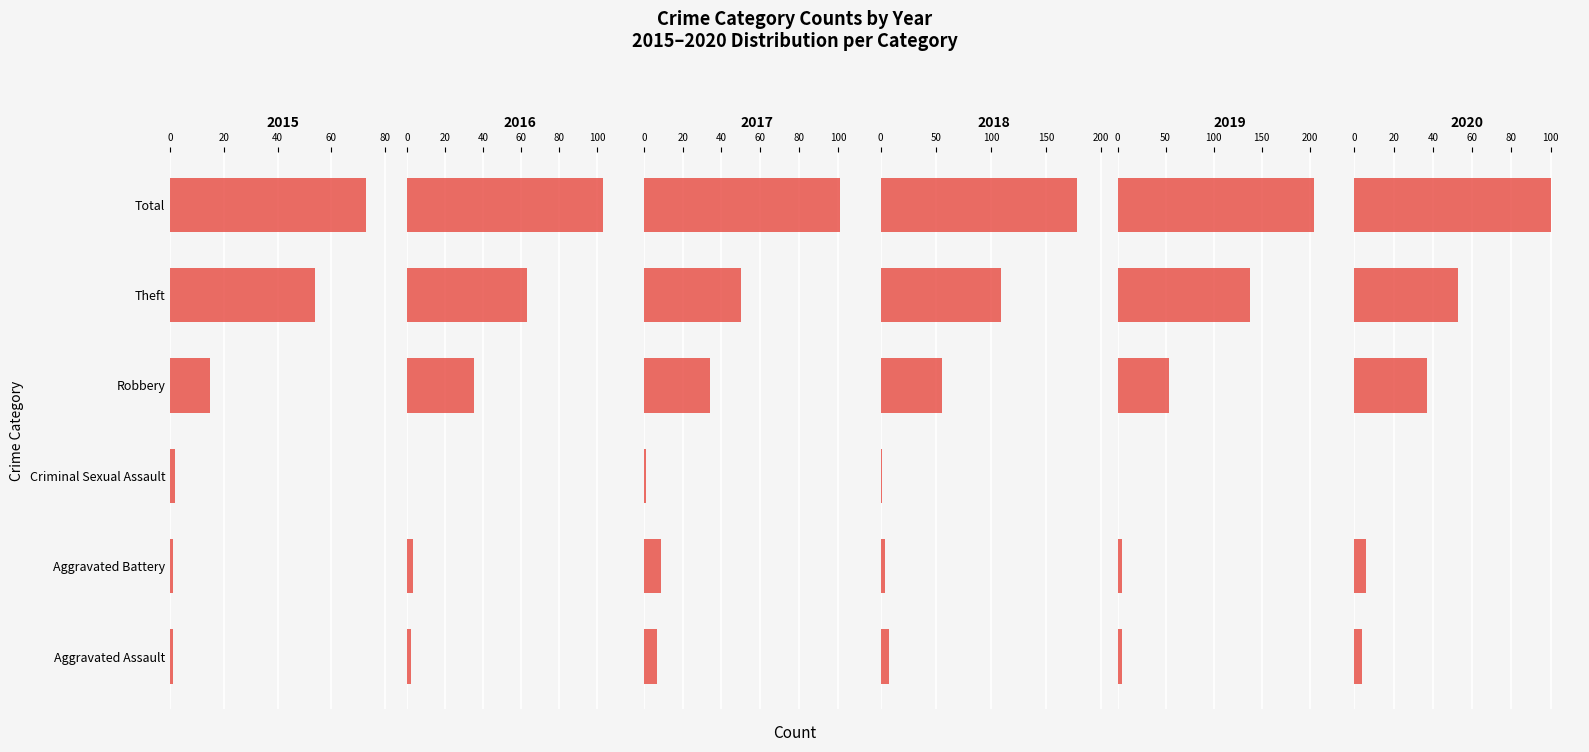

List the labels in order of 2017 value, smallest first.

Criminal Sexual Assault, Aggravated Assault, Aggravated Battery, Robbery, Theft, Total